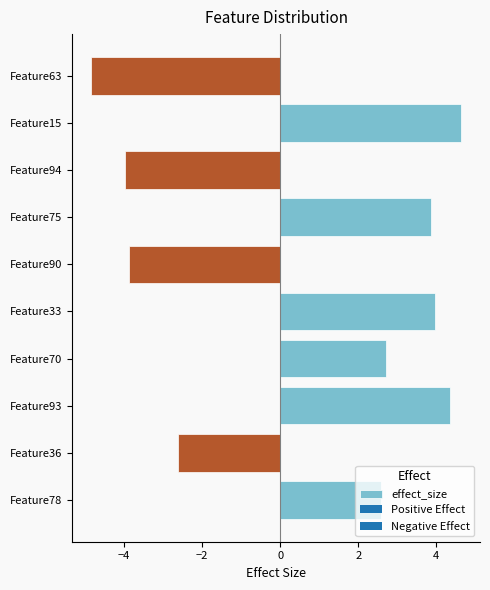

What is the difference between the maximum and minimum values?

9.5